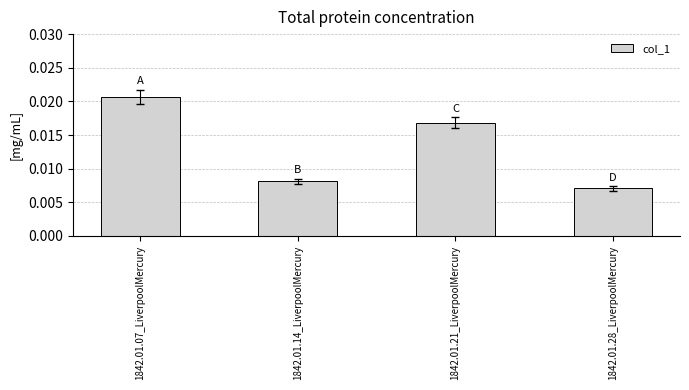

Rank the categories by value from lowest to highest.

1842.01.28_LiverpoolMercury, 1842.01.14_LiverpoolMercury, 1842.01.21_LiverpoolMercury, 1842.01.07_LiverpoolMercury